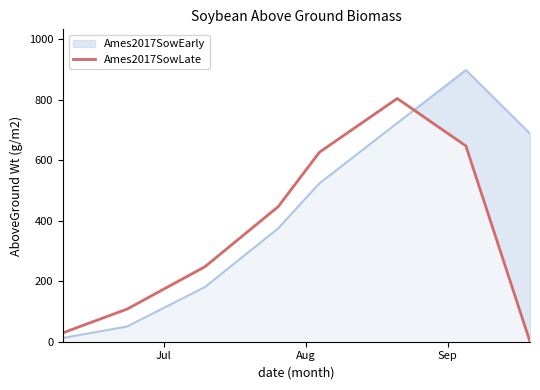

What is the difference between the maximum and minimum values in the Ames2017SowEarly series?

885.7